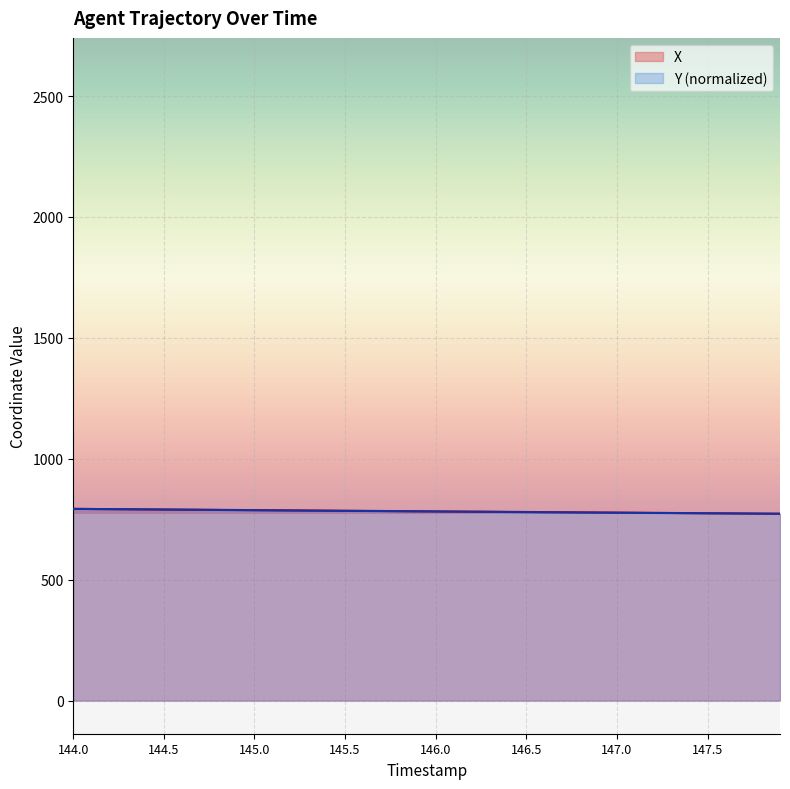

Reading left to right, list all the values displayed in this chart.

X: 144.0=792.8	144.1=792.3	144.2=791.8	144.3=791.3	144.4=790.7	144.5=790.2	144.6=789.7	144.7=789.2	144.8=788.7	144.9=788.2	145.0=787.7	145.1=787.2	145.2=786.7	145.3=786.2	145.4=785.6	145.5=785.1	145.6=784.6	145.7=784.1	145.8=783.6	145.9=783.1	146.0=782.5	146.1=782.0	146.2=781.5	146.3=781.0	146.4=780.5	146.5=779.9	146.6=779.4	146.7=778.9	146.8=778.4	146.9=777.9	147.0=777.4	147.1=776.8	147.2=776.3	147.3=775.8	147.4=775.3	147.5=774.8	147.6=774.2	147.7=773.7	147.8=773.2	147.9=772.7
Y: 144.0=792.8	144.1=792.2	144.2=791.7	144.3=791.1	144.4=790.5	144.5=790.0	144.6=789.4	144.7=788.8	144.8=788.3	144.9=787.7	145.0=787.1	145.1=786.6	145.2=786.0	145.3=785.4	145.4=784.9	145.5=784.3	145.6=784.0	145.7=783.4	145.8=782.9	145.9=782.3	146.0=781.7	146.1=781.2	146.2=780.6	146.3=780.3	146.4=779.8	146.5=779.2	146.6=778.6	146.7=778.3	146.8=777.8	146.9=777.2	147.0=776.9	147.1=776.4	147.2=775.8	147.3=775.5	147.4=775.0	147.5=774.4	147.6=774.1	147.7=773.5	147.8=773.0	147.9=772.7